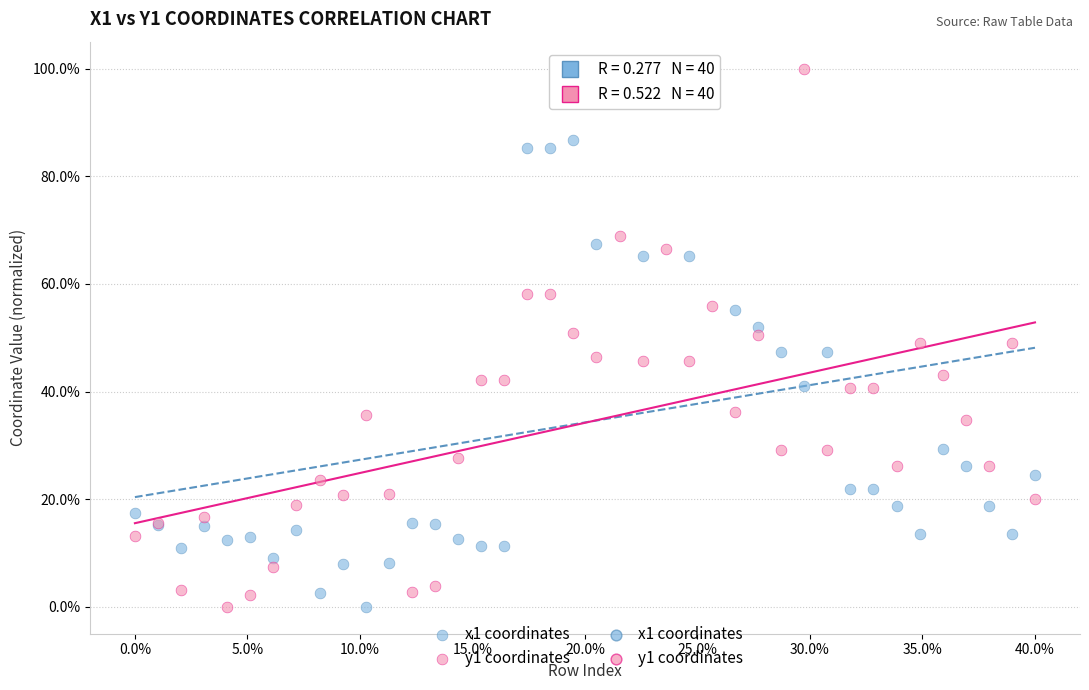

What is the X range (max minus min) for the scatter plot?

40.0